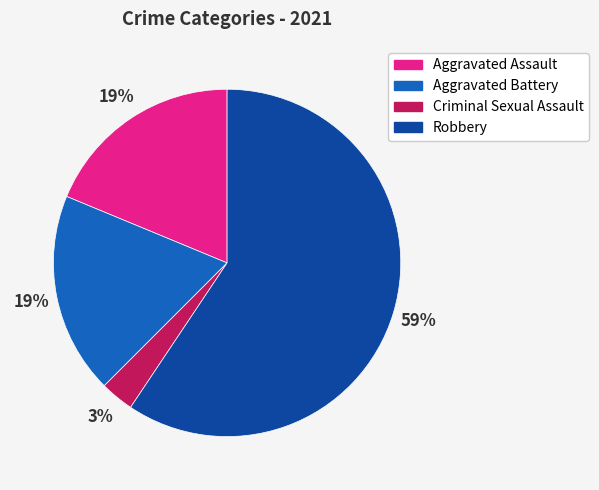

Is there a majority slice in this chart?

Yes